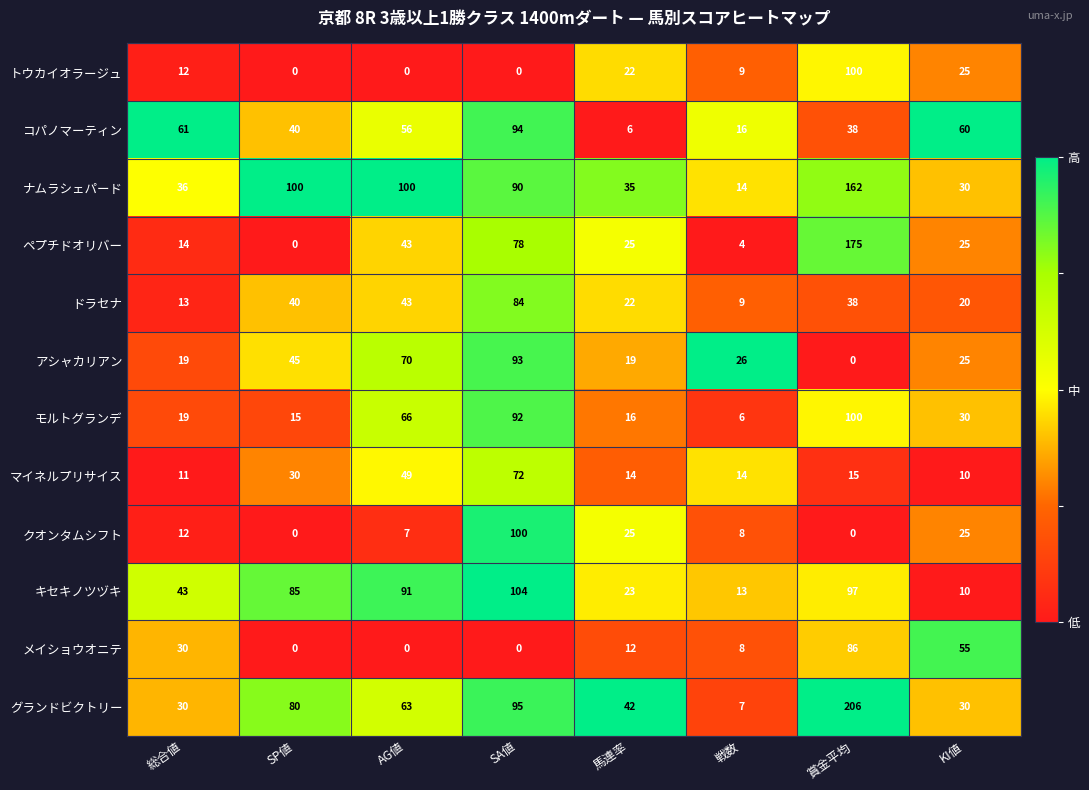

Which series has the largest range (max minus min)?

グランドビクトリー